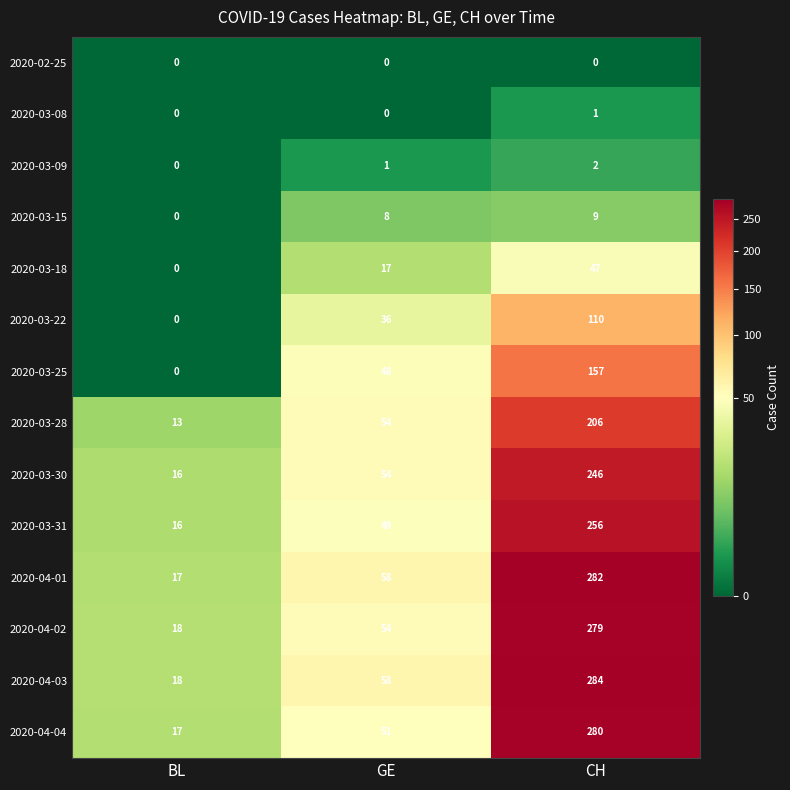

Which category has the highest value in the 2020-03-28 series?

CH